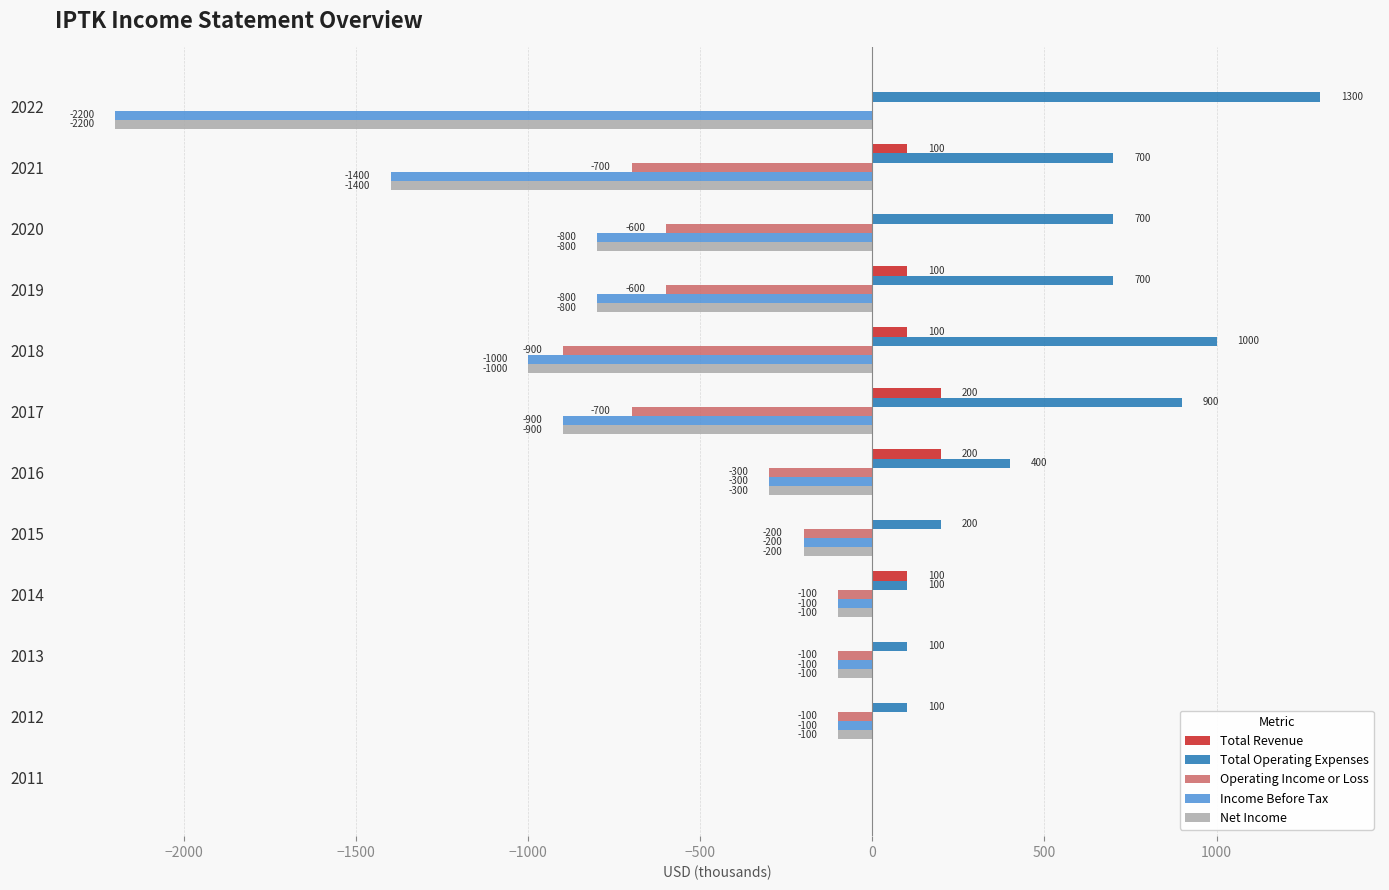

Which category has the highest value in the Income Before Tax series?

2011